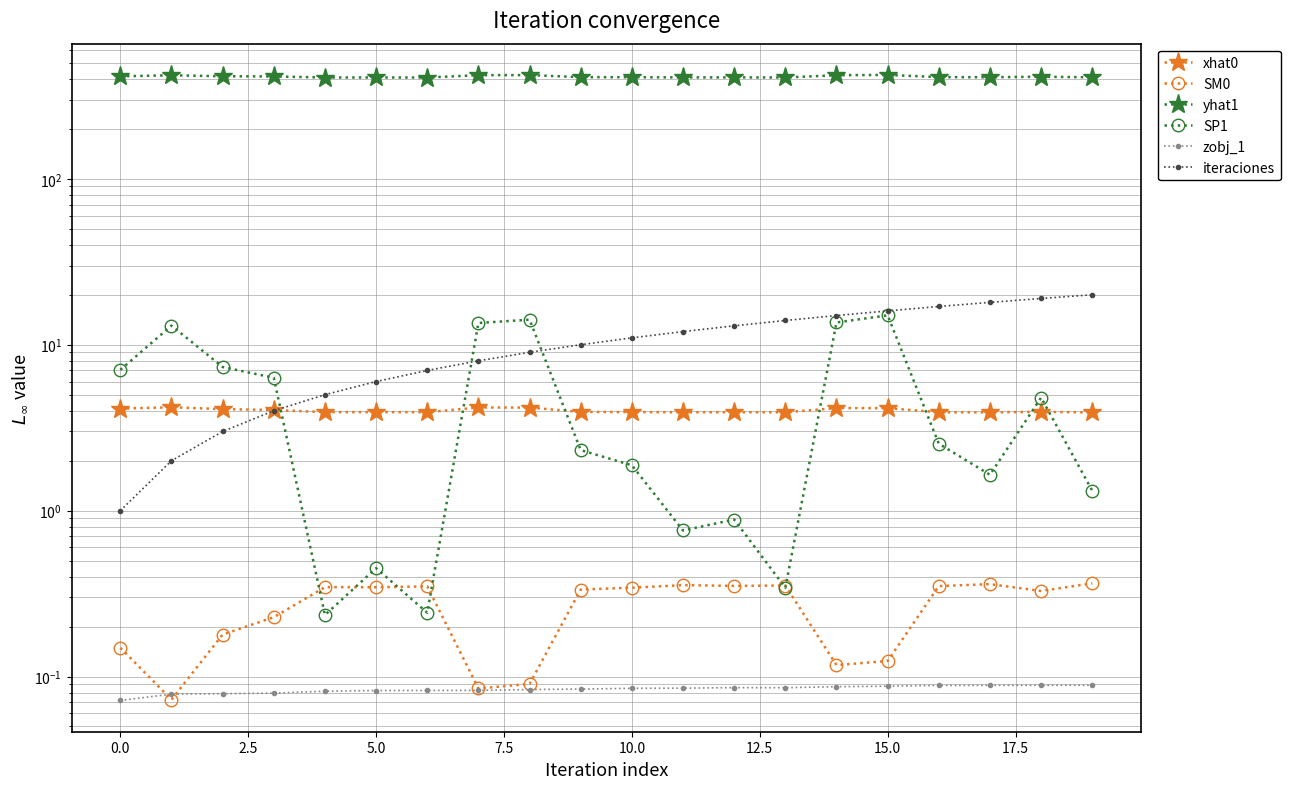

What position from the right is 11?

9